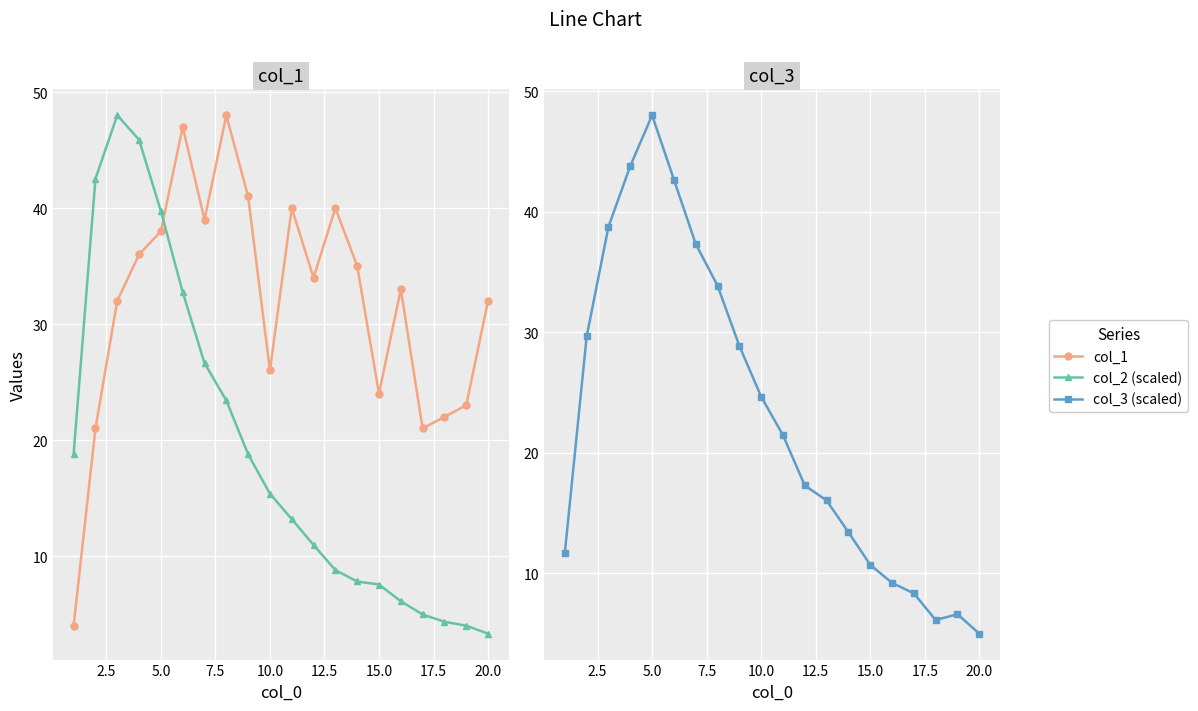

In col_3 (scaled), how many points are higher than both neighbors (excluding endpoints)?

2